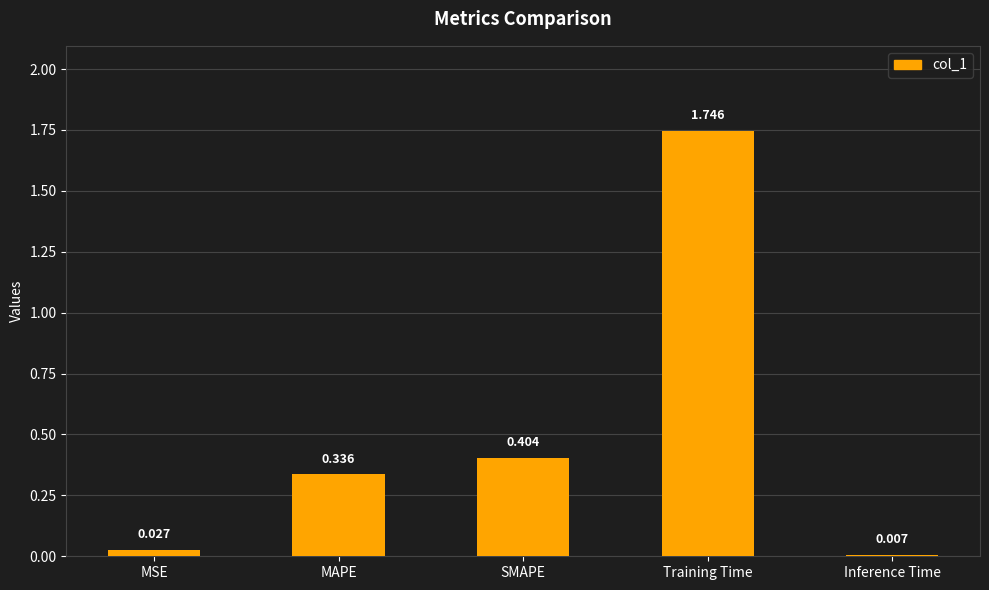

Which category has the lowest value across all series?

Inference Time